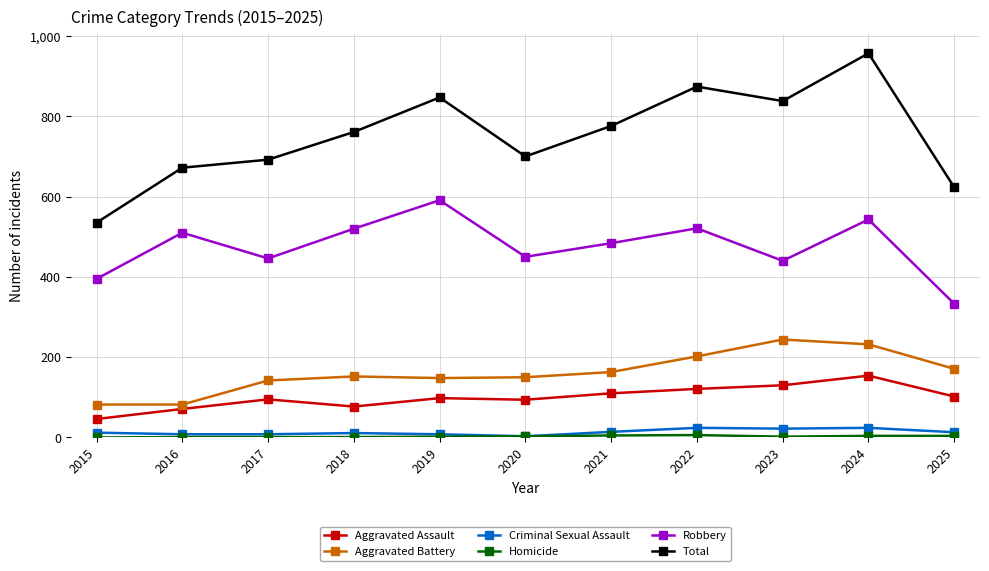

Which series has the largest range (max minus min)?

Total